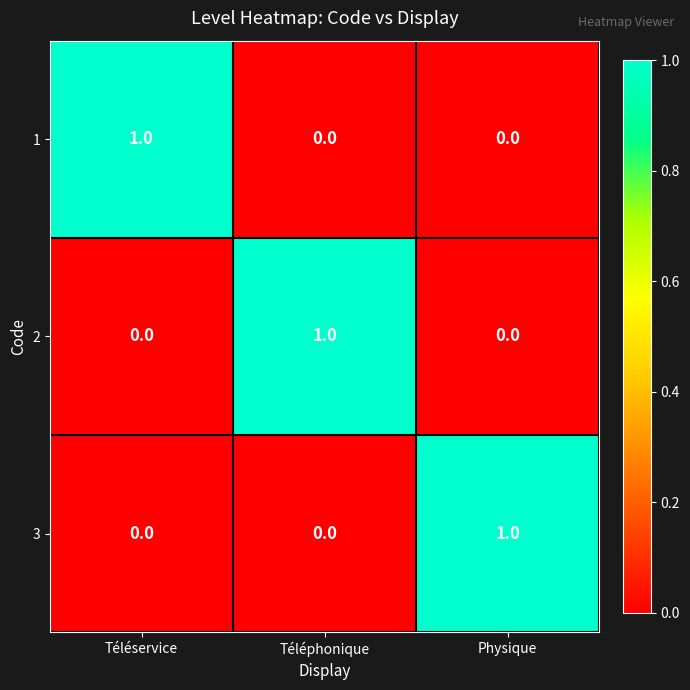

How many 2 values are between 0 and 1?

3